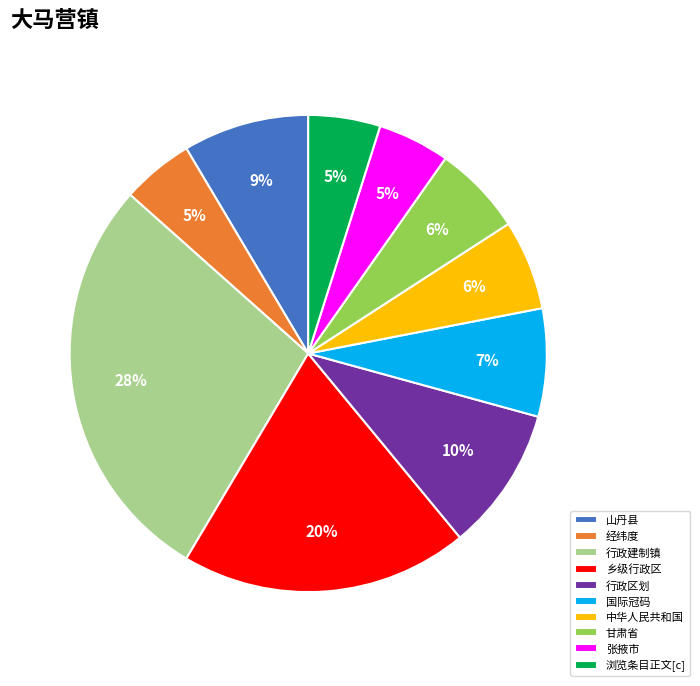

How many segments does this pie chart have?

10